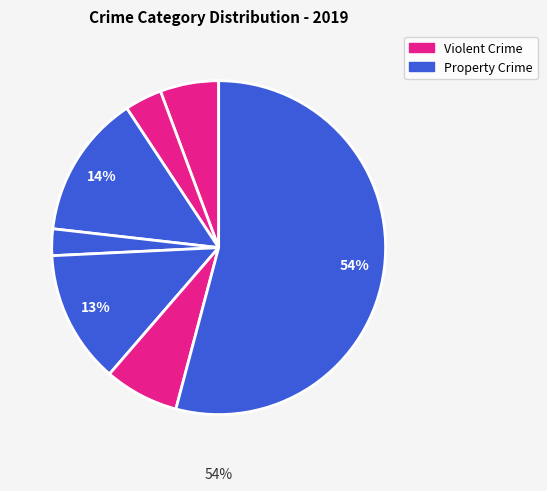

To the nearest percent, what is the average slice percentage?

14%